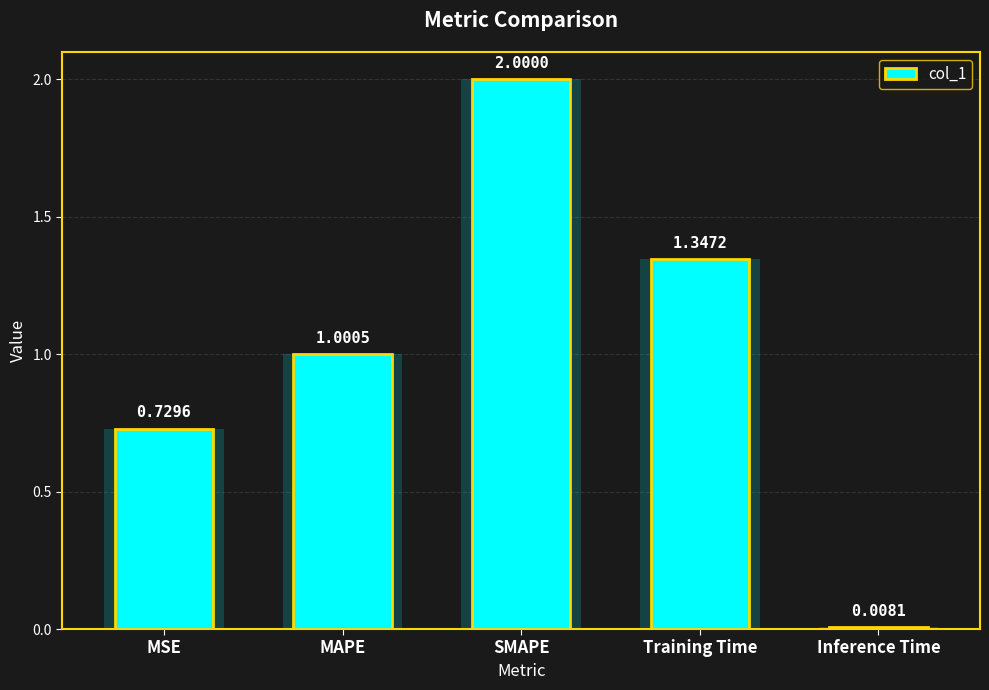

What is the sum of all values?

5.1